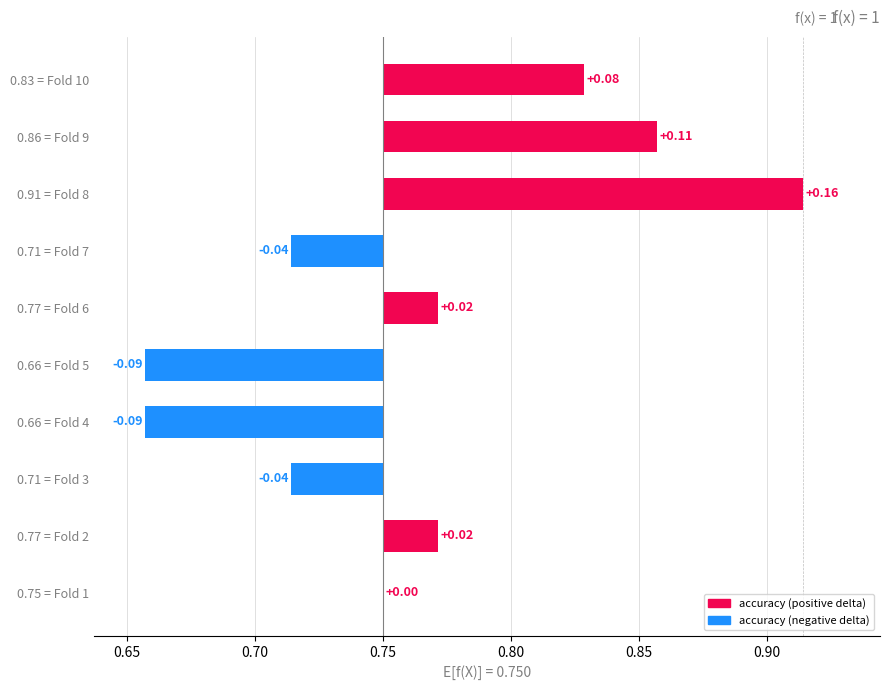

What is the smallest value displayed?

-0.1